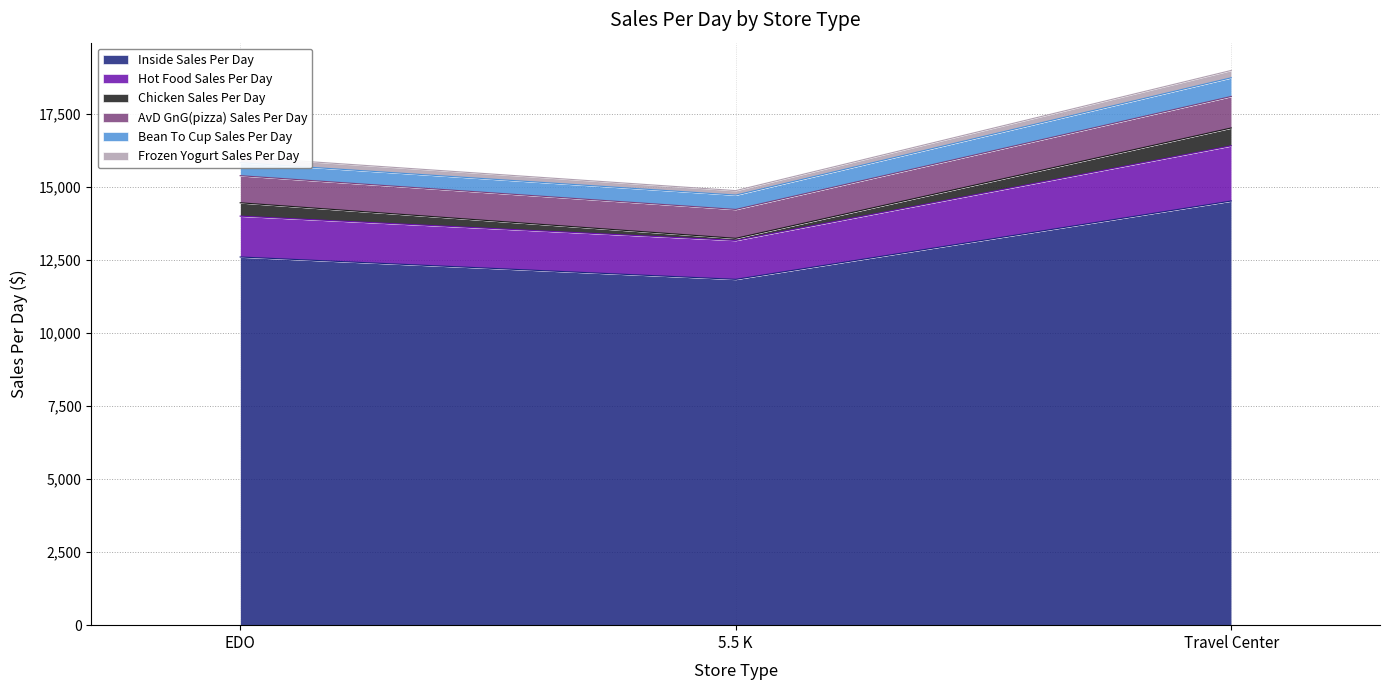

What position from the left is Travel Center?

3